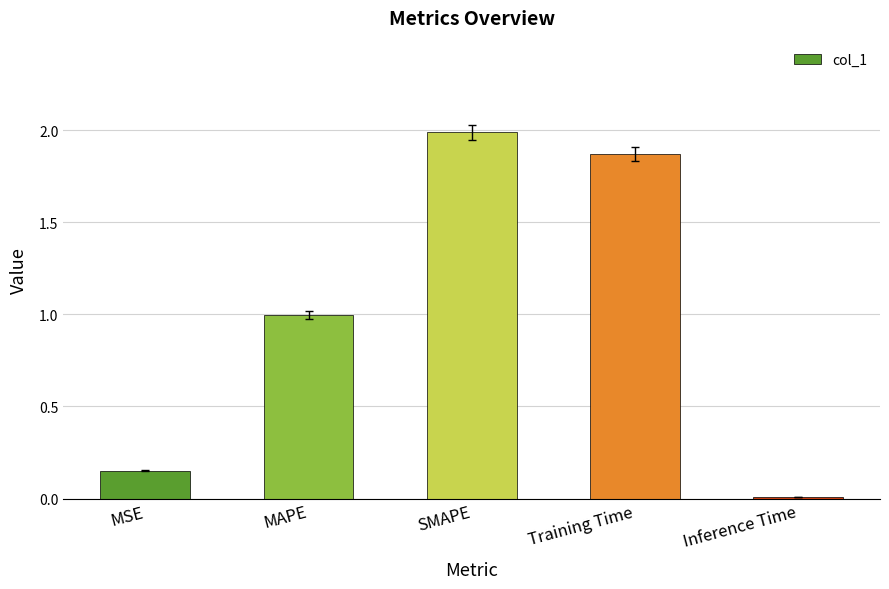

List the labels in order of value, smallest first.

Inference Time, MSE, MAPE, Training Time, SMAPE